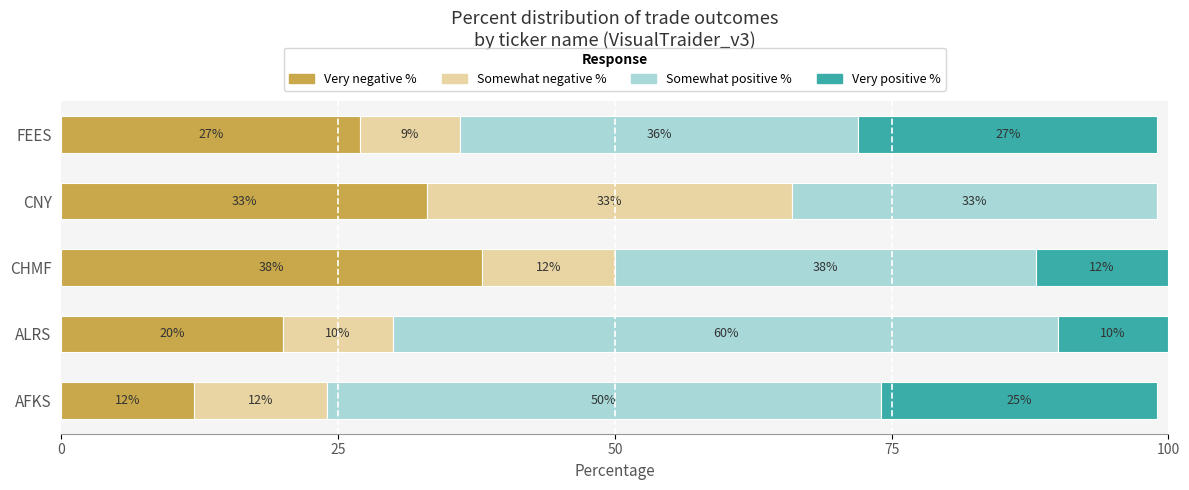

What is the total value across all series at CHMF?

100